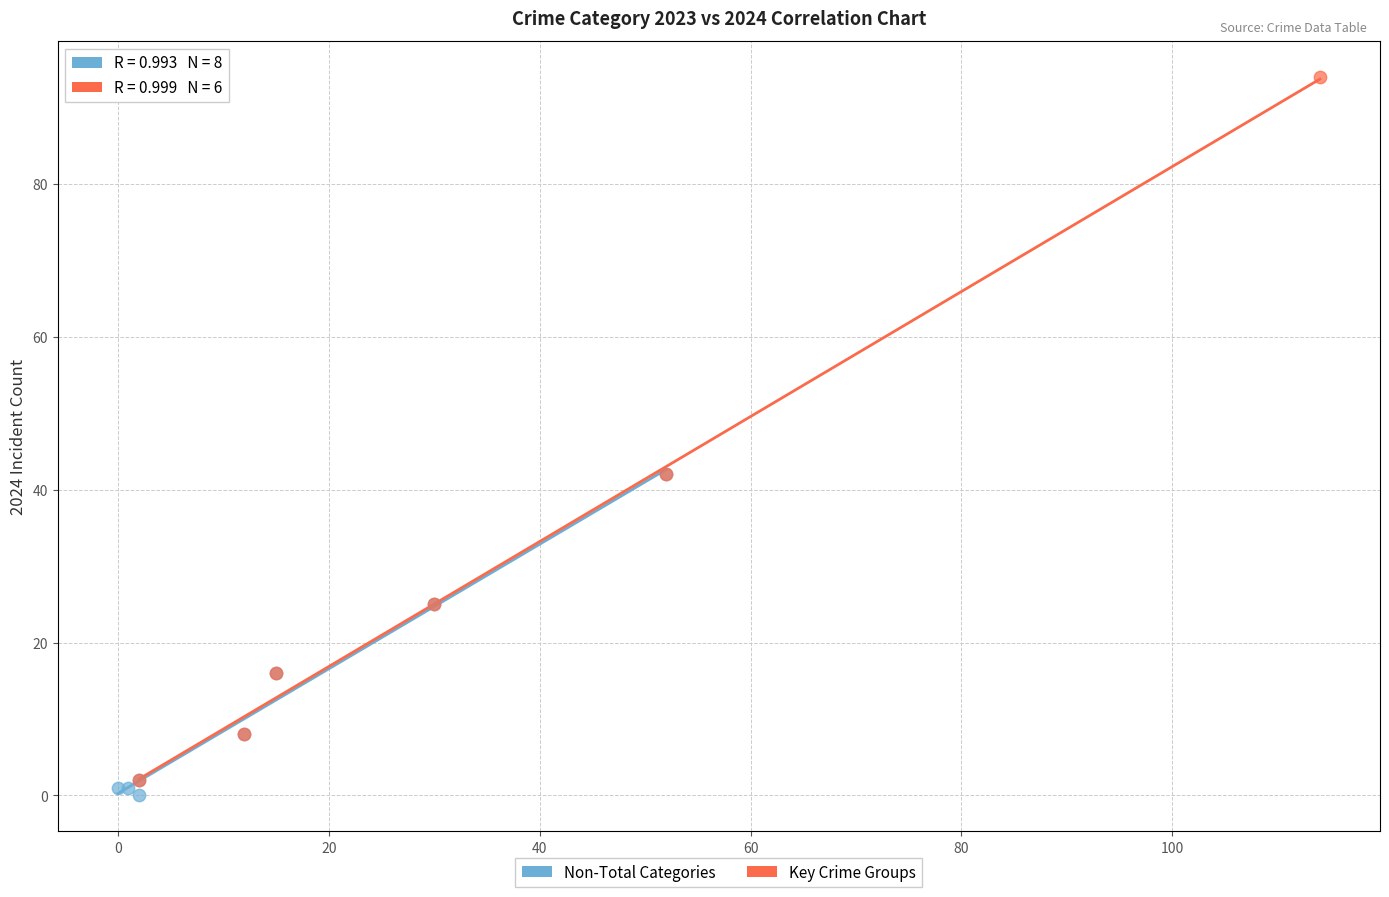

Which series has the largest Y range (max minus min)?

Key Crime Groups